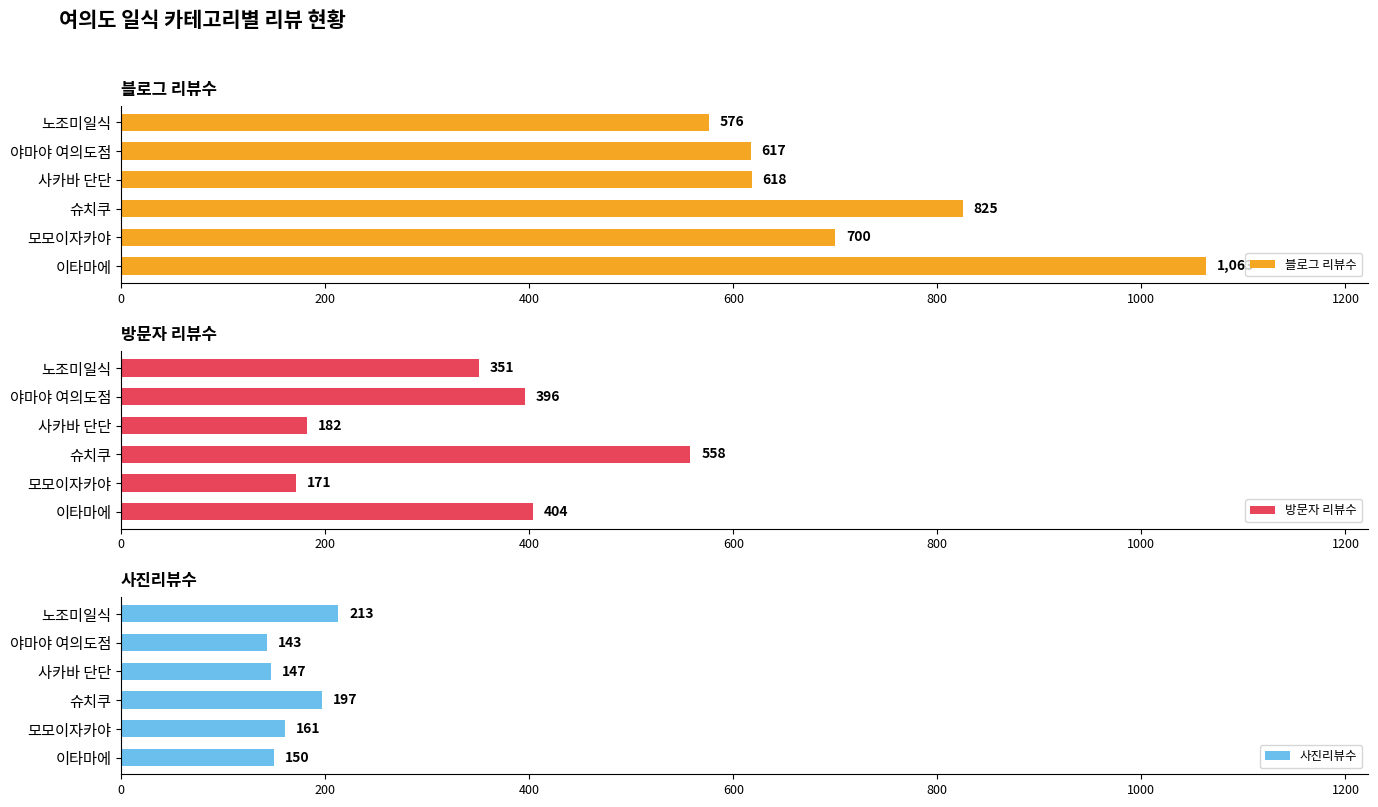

List the series in order of their peak value, highest first.

블로그 리뷰수, 방문자 리뷰수, 사진리뷰수